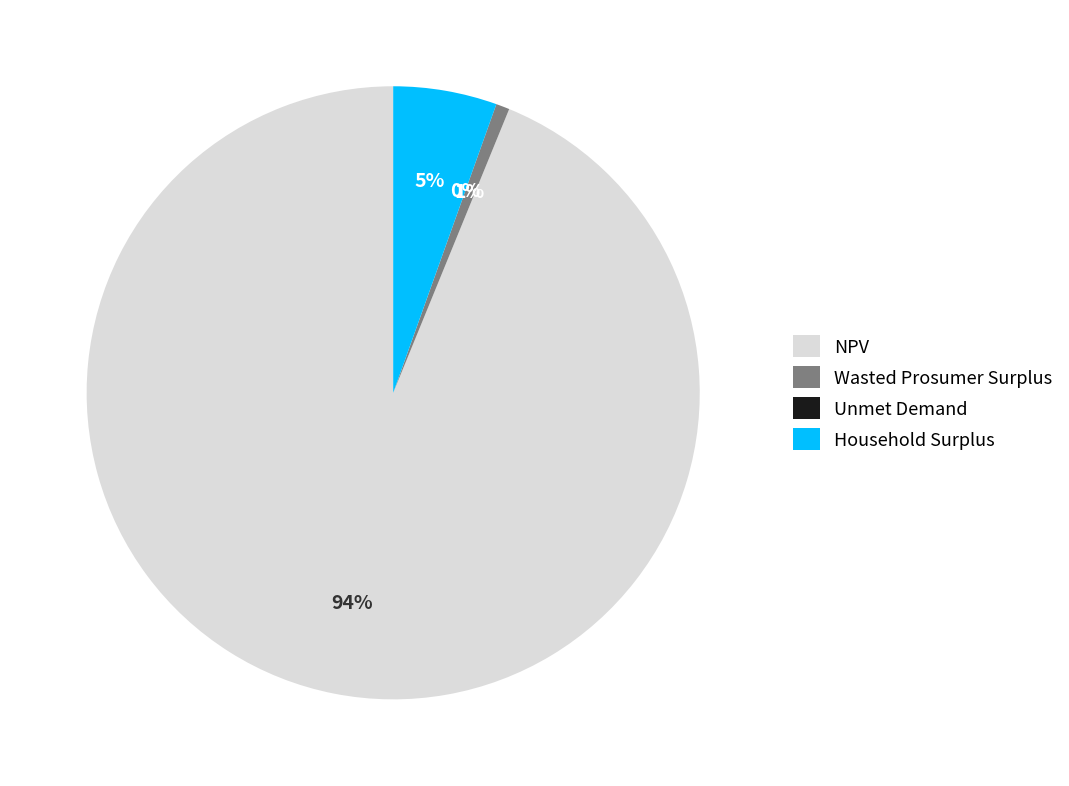

To the nearest percent, what is the average slice percentage?

25%